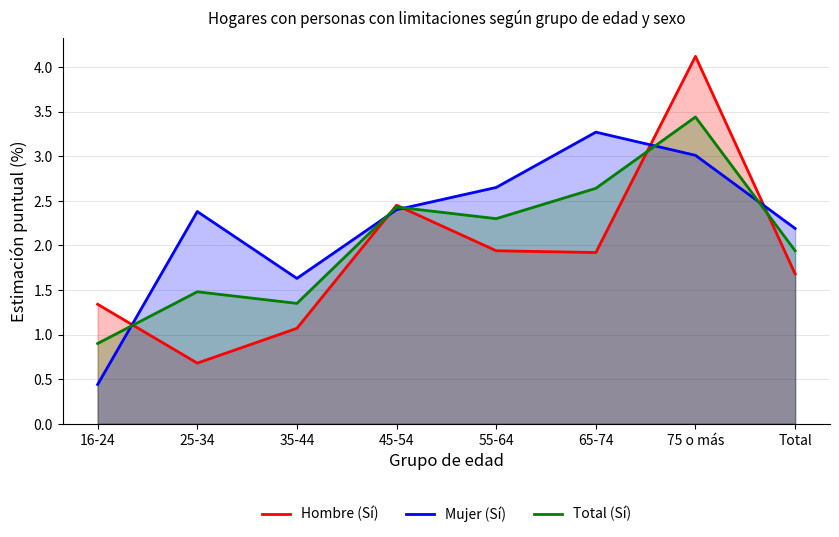

How many data points in Mujer (Sí) are less than 2?

2